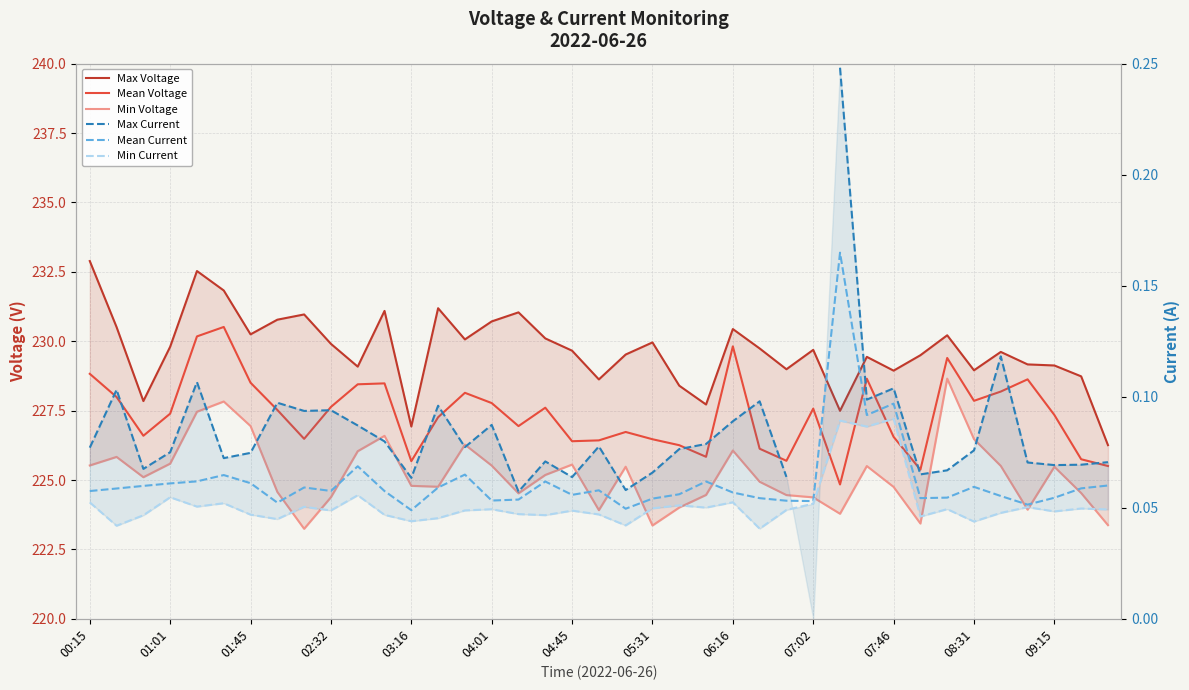

What is the difference between the Max Voltage values at 01:45 and 04:45?

0.6